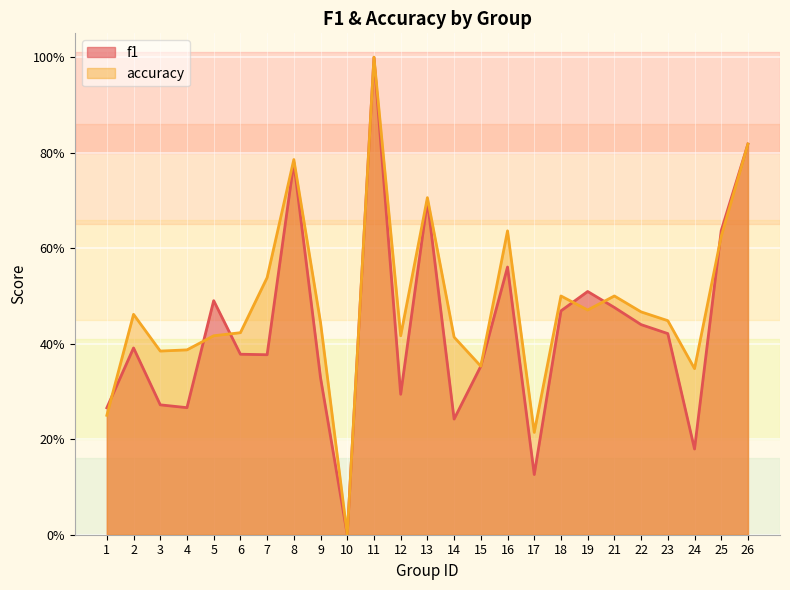

Reading left to right, list all the values displayed in this chart.

f1: 0.3	0.4	0.3	0.3	0.5	0.4	0.4	0.8	0.3	0.0	1.0	0.3	0.7	0.2	0.4	0.6	0.1	0.5	0.5	0.5	0.4	0.4	0.2	0.6	0.8
accuracy: 0.2	0.5	0.4	0.4	0.4	0.4	0.5	0.8	0.4	0.0	1.0	0.4	0.7	0.4	0.4	0.6	0.2	0.5	0.5	0.5	0.5	0.4	0.3	0.6	0.8